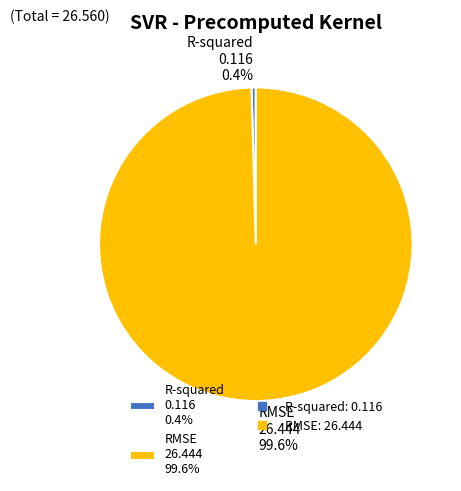

Which category has the biggest portion of the pie?

RMSE